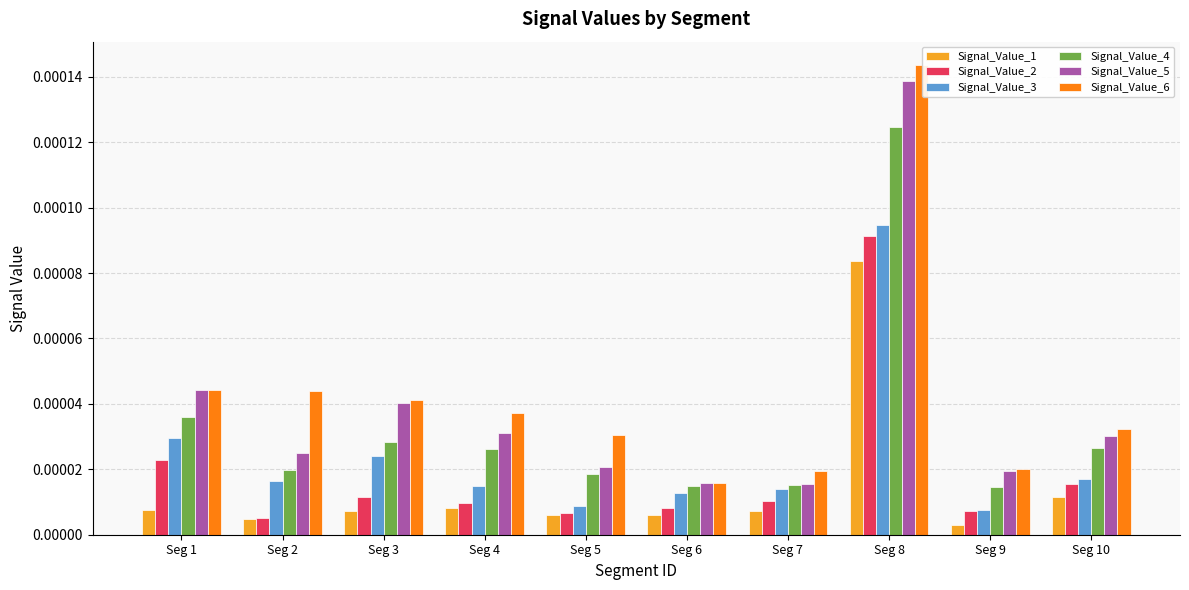

Which series has the largest range (max minus min)?

Signal_Value_6